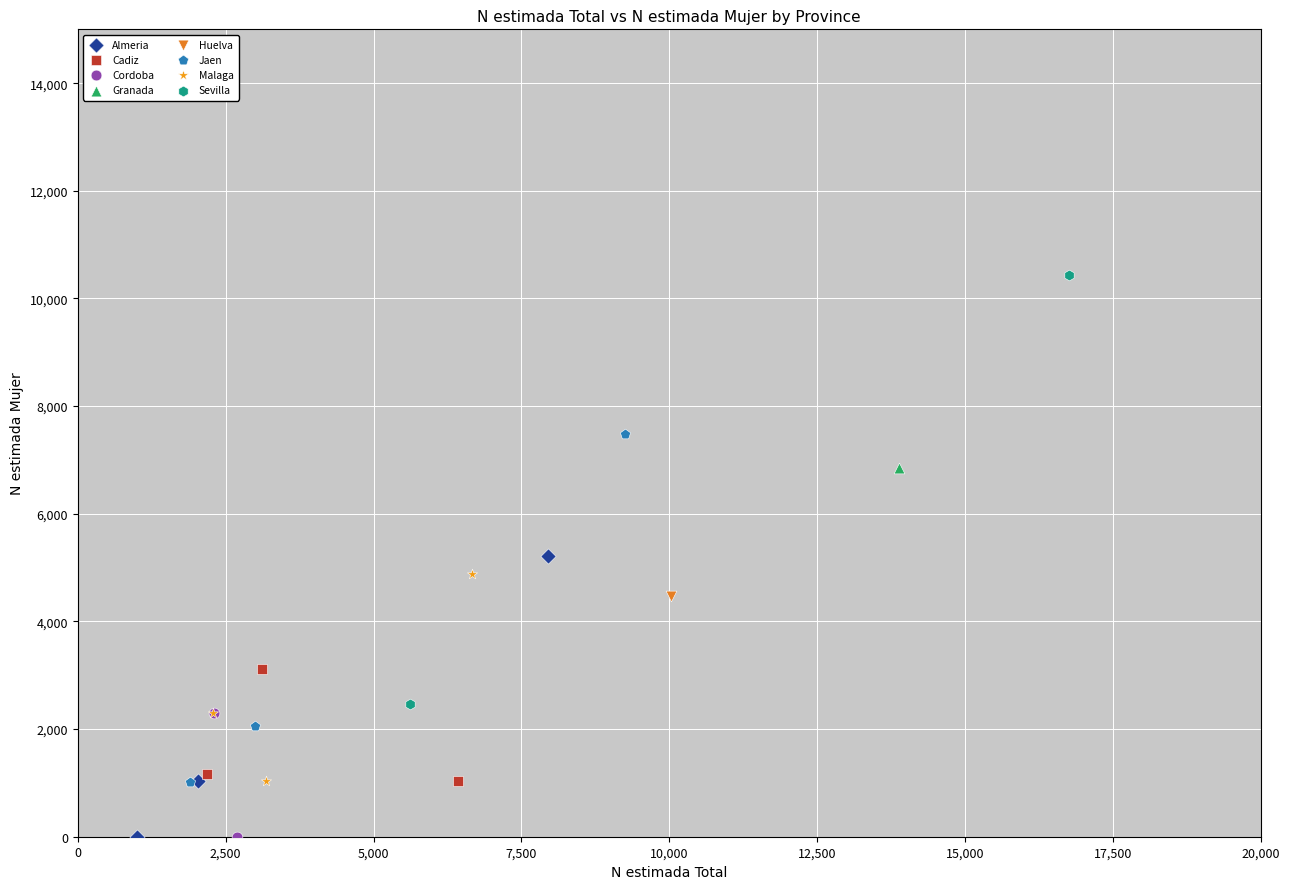

What are all the series names shown in the legend?

Almeria, Cadiz, Cordoba, Granada, Huelva, Jaen, Malaga, Sevilla